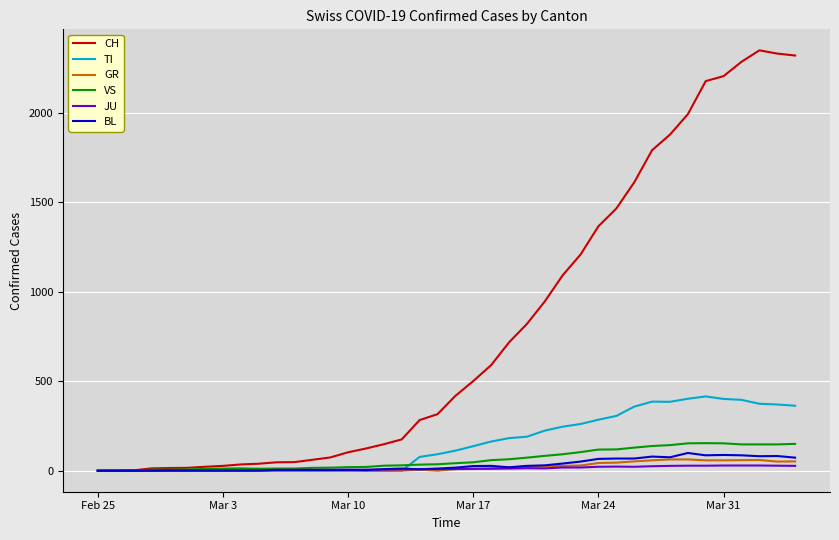

Which series has the largest total across all categories?

CH